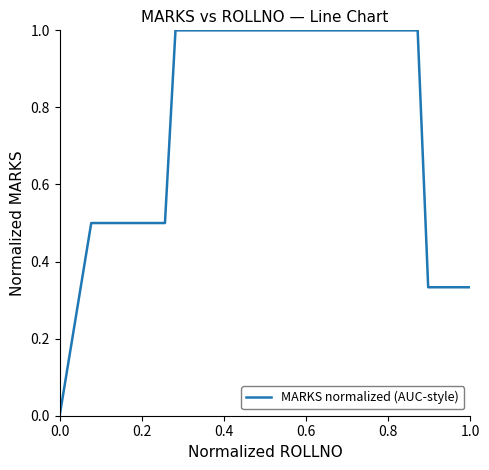

What is the maximum value shown in the chart?

1.0